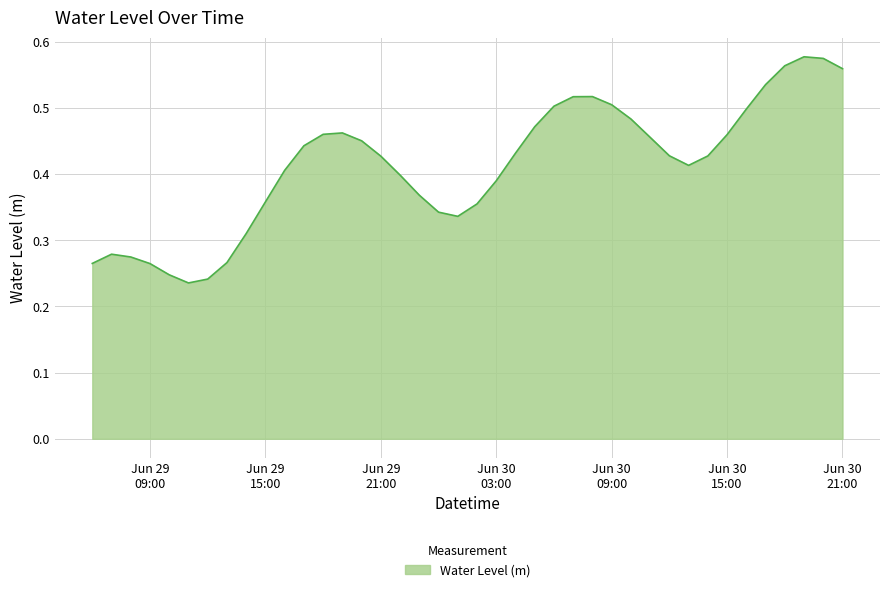

How many interior local valleys (lower than both neighbors) does the data have?

3